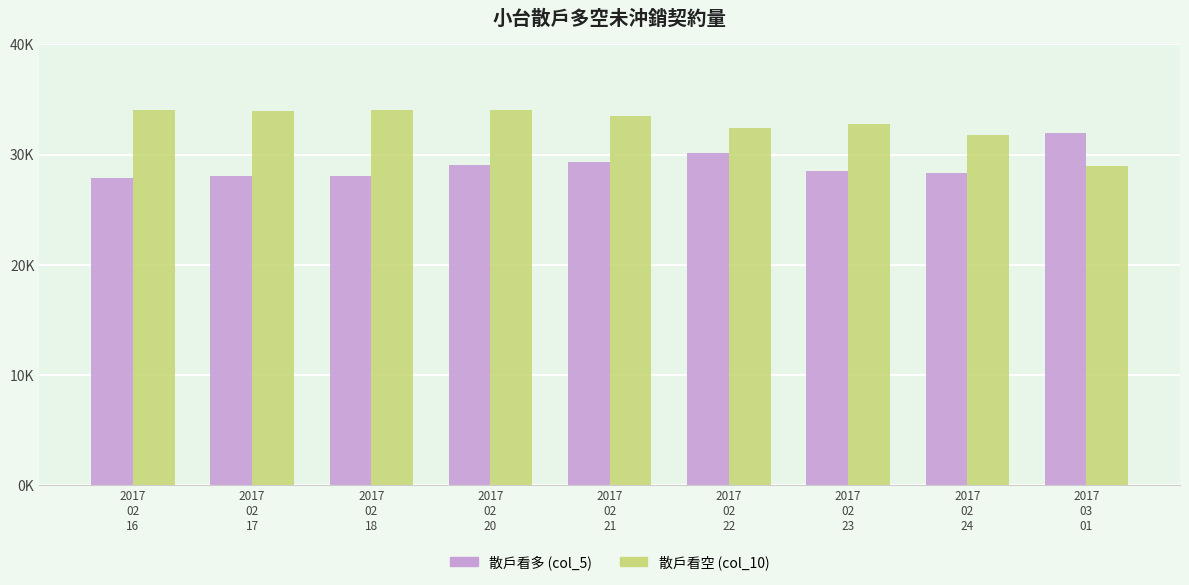

Does the chart contain stacked bars?

No